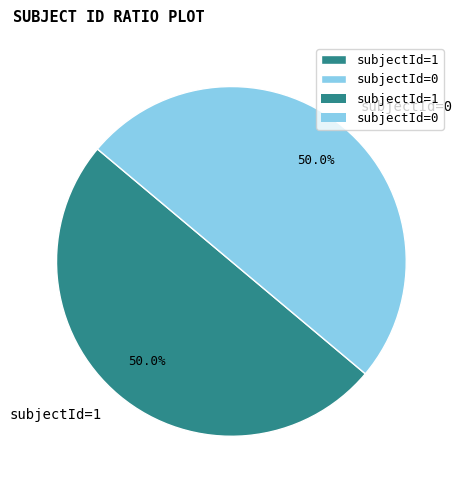

How many slices are in this pie chart?

2